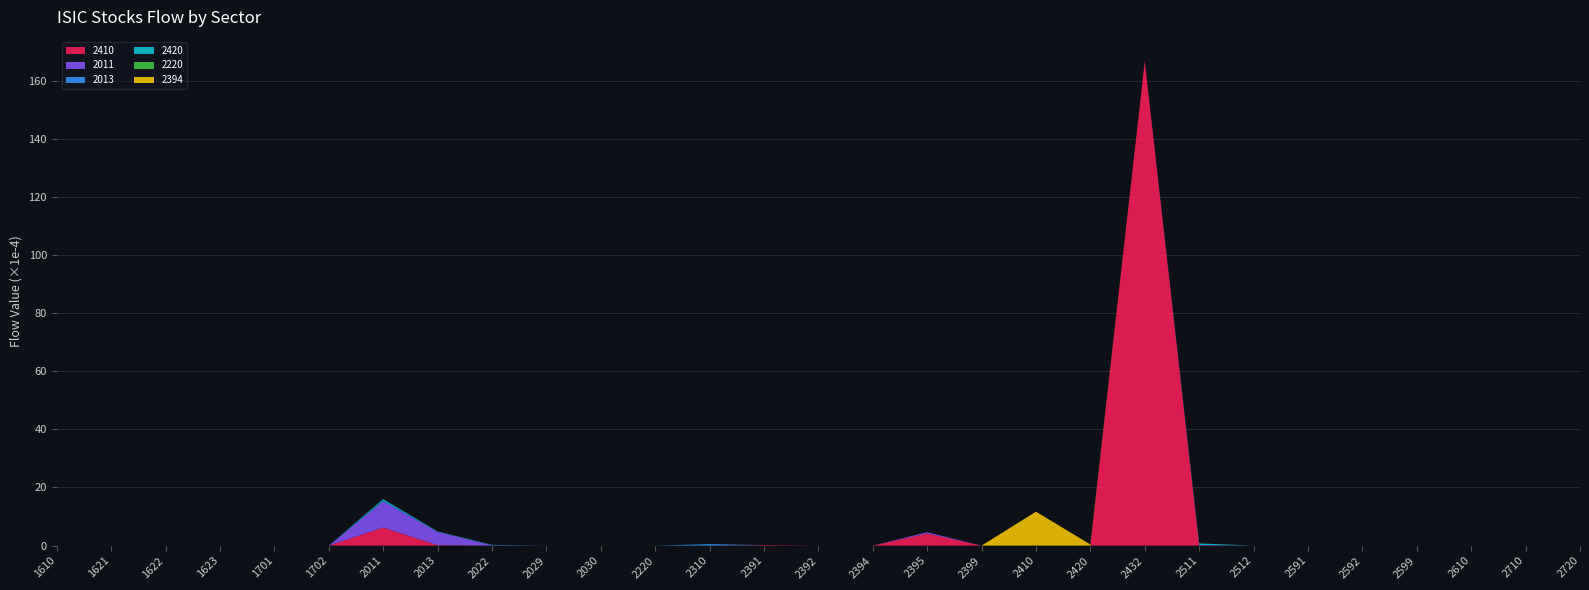

At which category is the sum across all series the highest?

2432